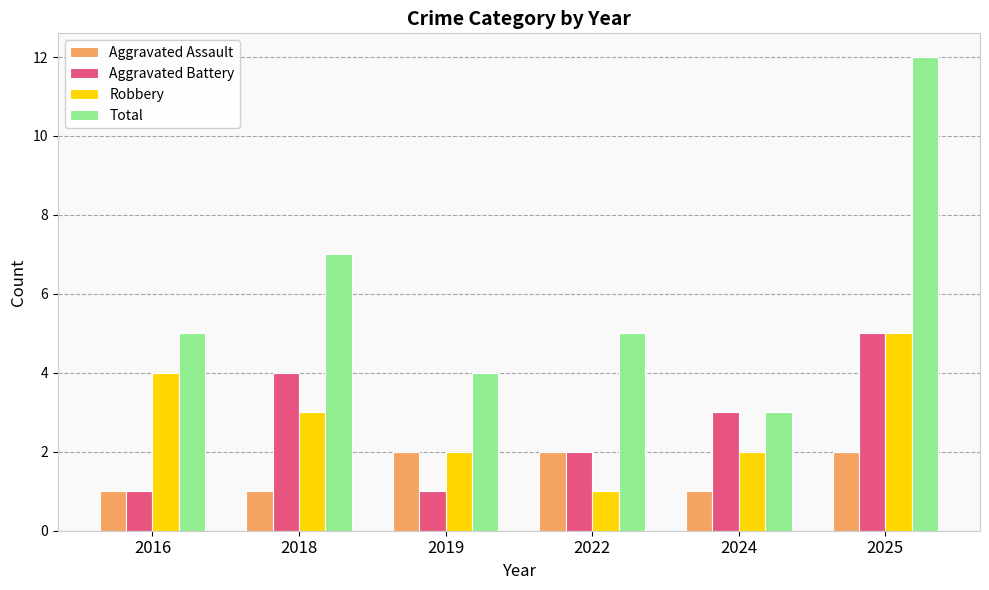

The Total series shows 2 at 2019. True or false?

False